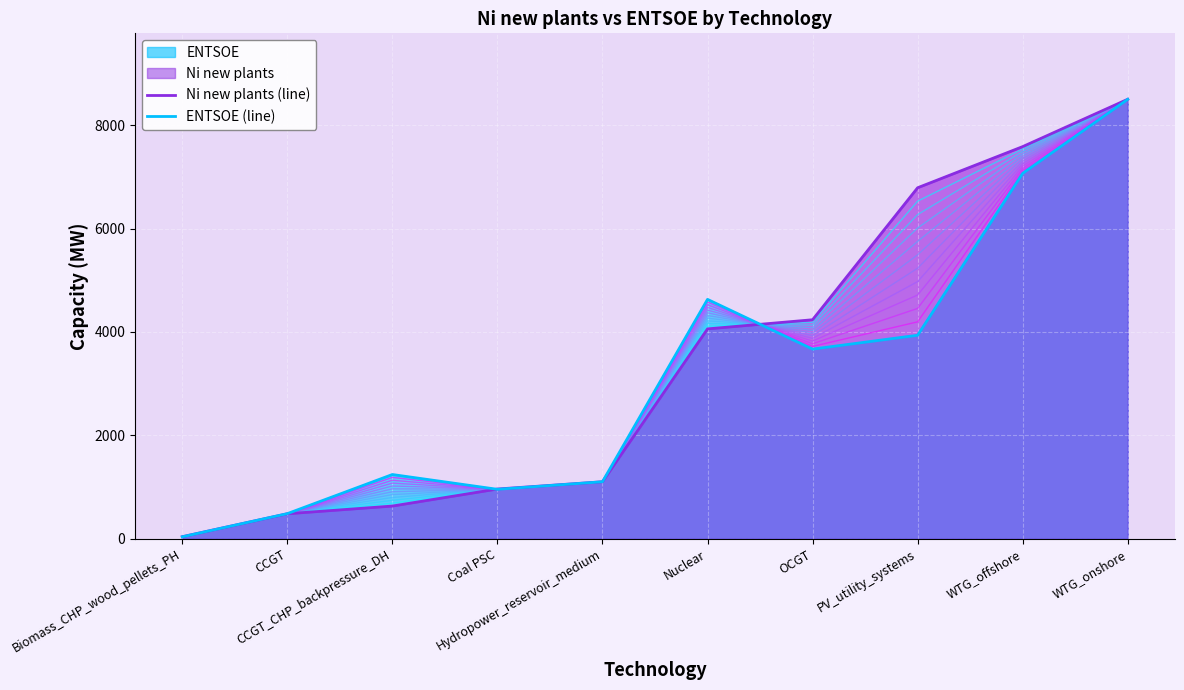

Where is the first local maximum for ENTSOE (line)?

CCGT_CHP_backpressure_DH